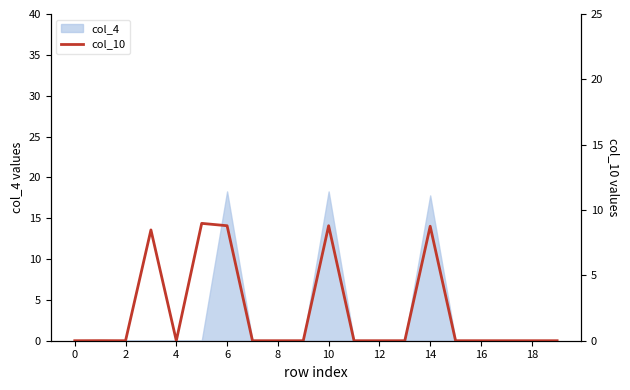

What is the sum of all values?

43.8